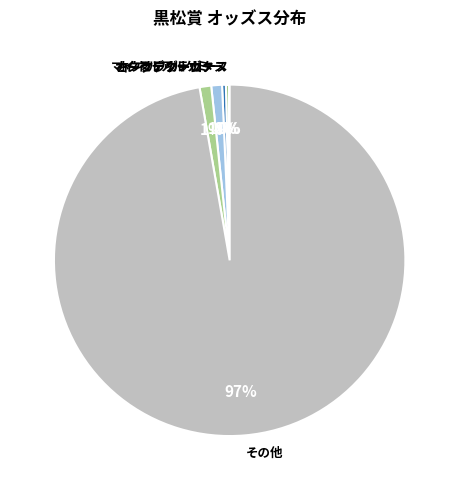

What is the largest slice in the pie chart?

その他